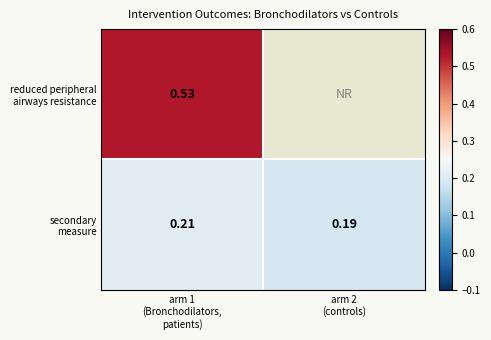

The secondary measure series shows 0.2 at arm 1 (Bronchodilators, patients). True or false?

True